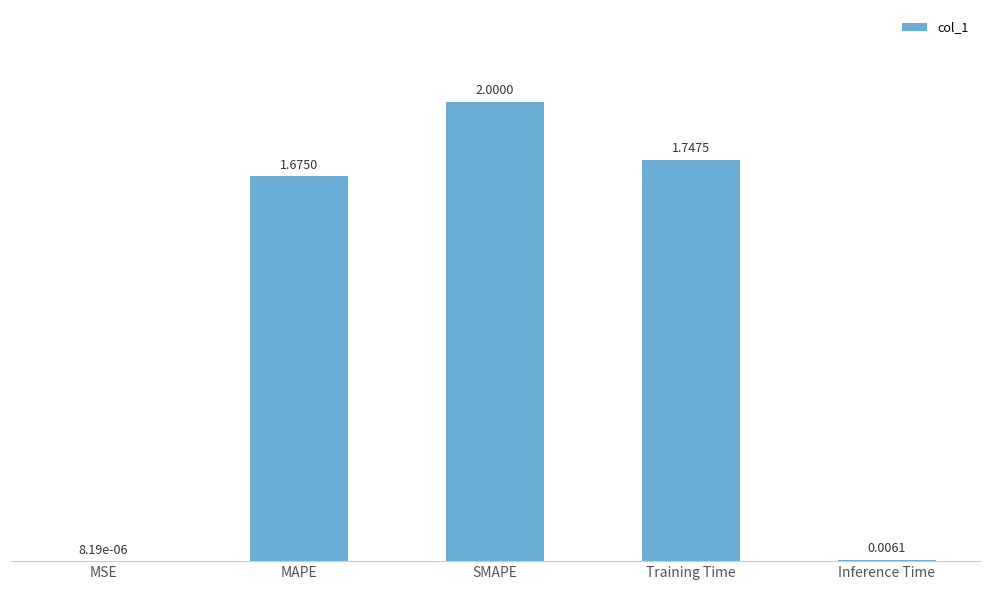

What is the change in value from MSE to MAPE?

+1.7